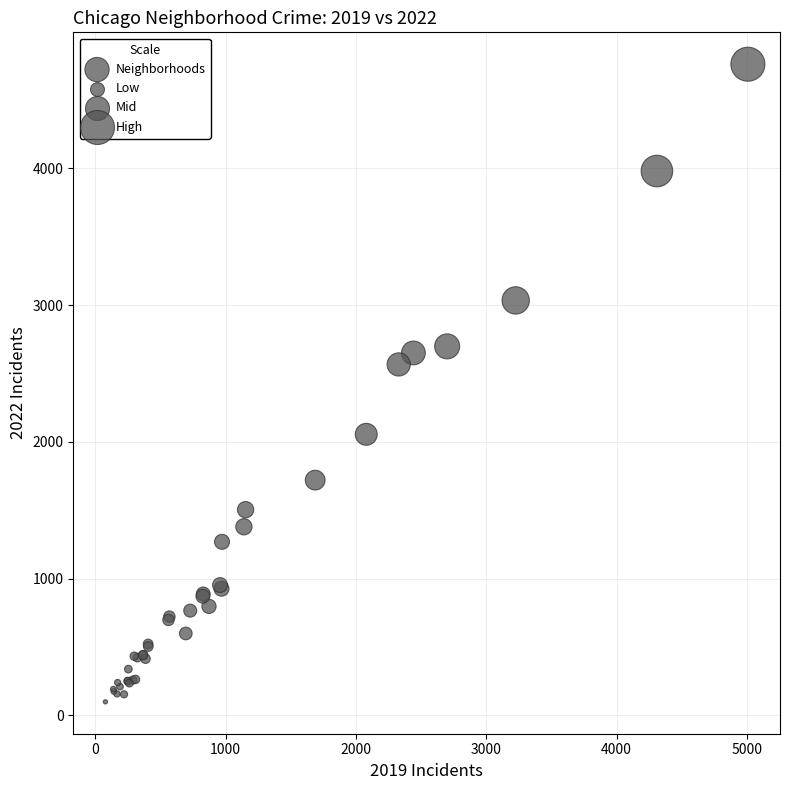

What Y value in the scatter plot is closest to 2430?

2566